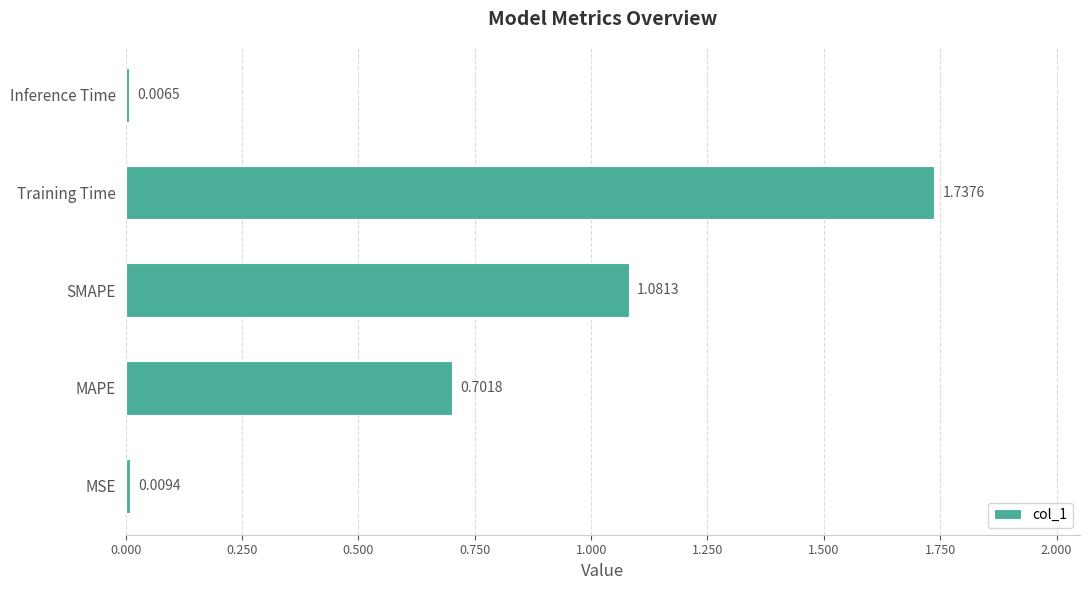

Which has a higher value, Training Time or MAPE?

Training Time